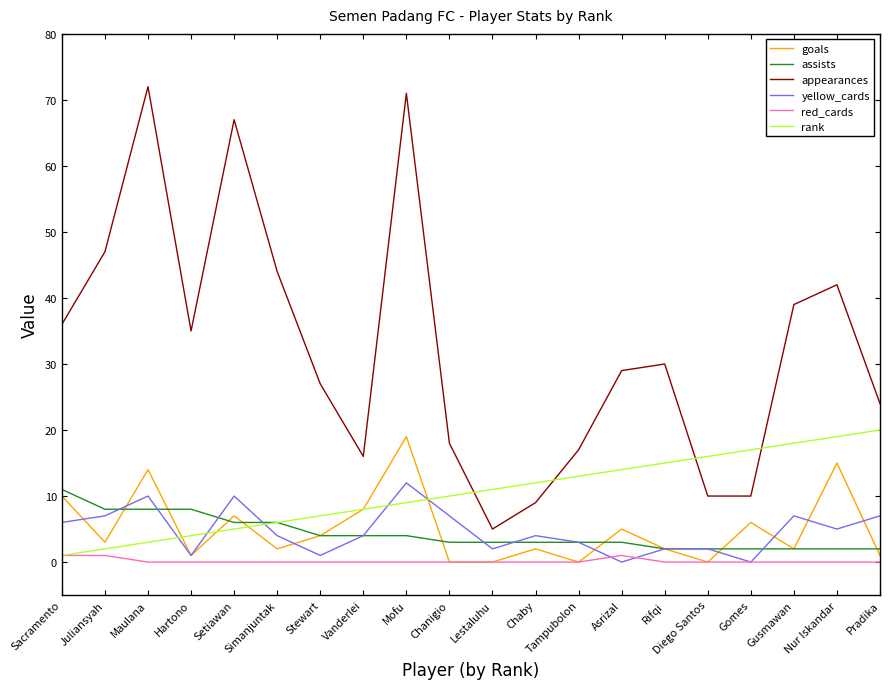

True or false: appearances and red_cards cross at least once.

False